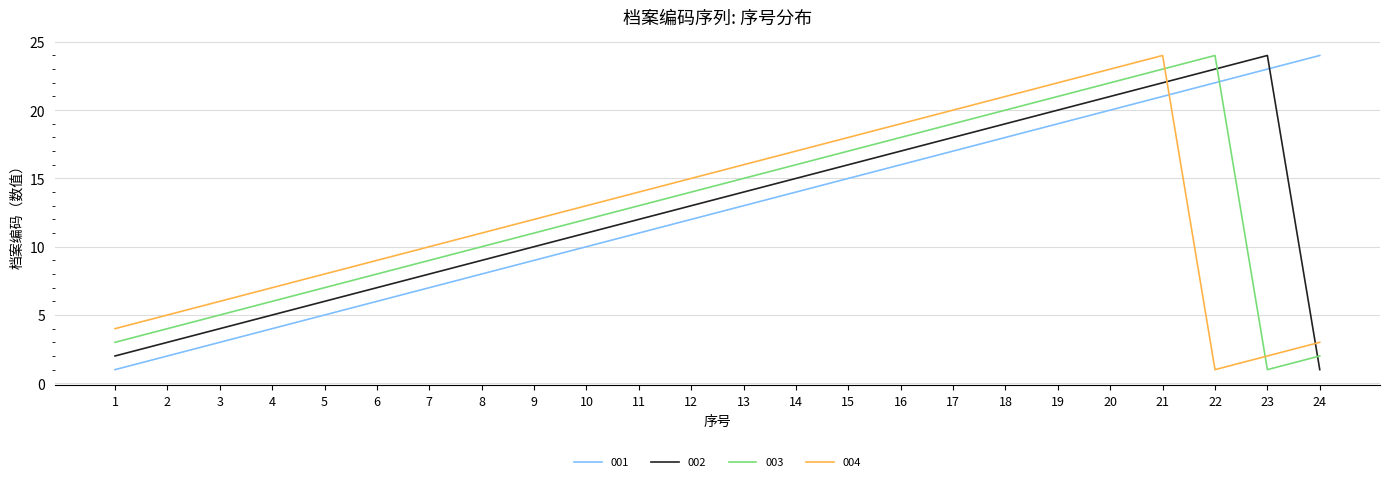

True or false: 002 and 004 cross at least once.

True